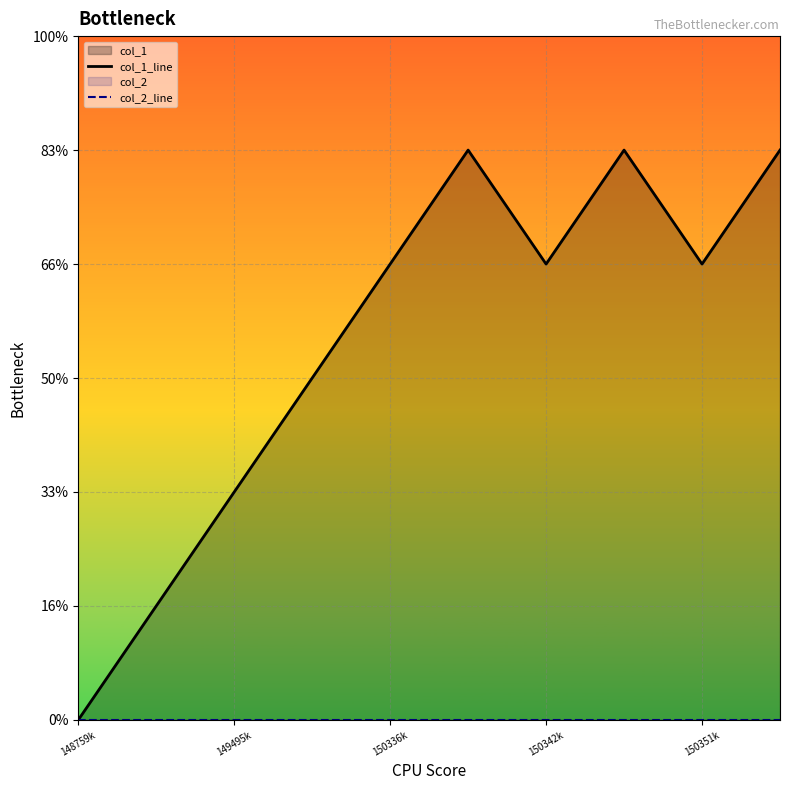

At which category is the sum across all series the highest?

5